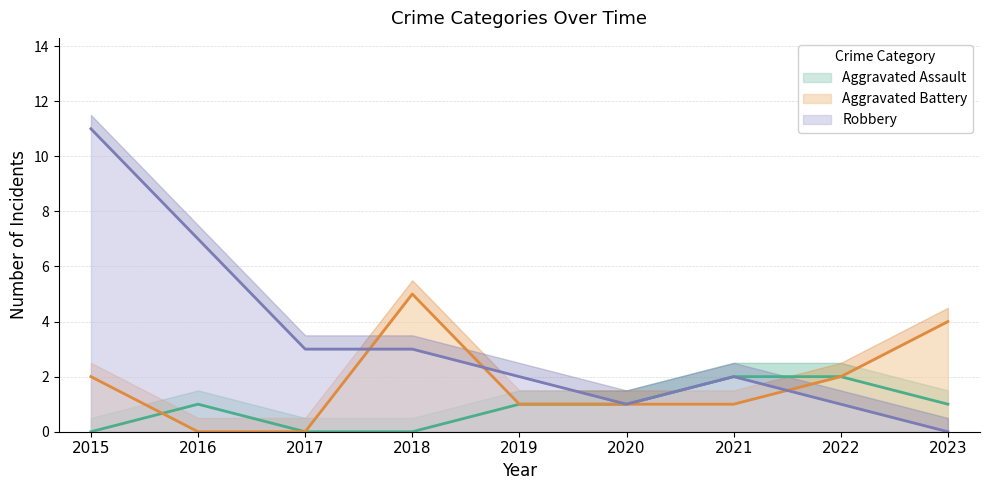

Rank the categories by Aggravated Battery value from highest to lowest.

2018, 2023, 2015, 2022, 2019, 2020, 2021, 2016, 2017